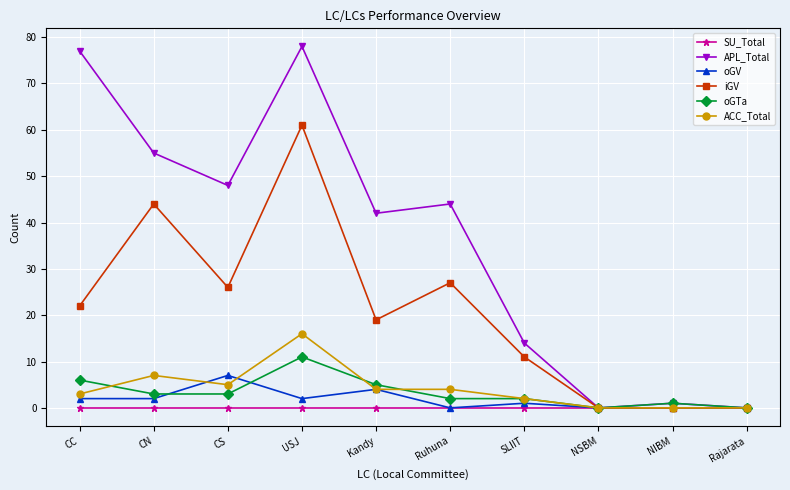

The iGV series shows 61 at USJ. True or false?

True